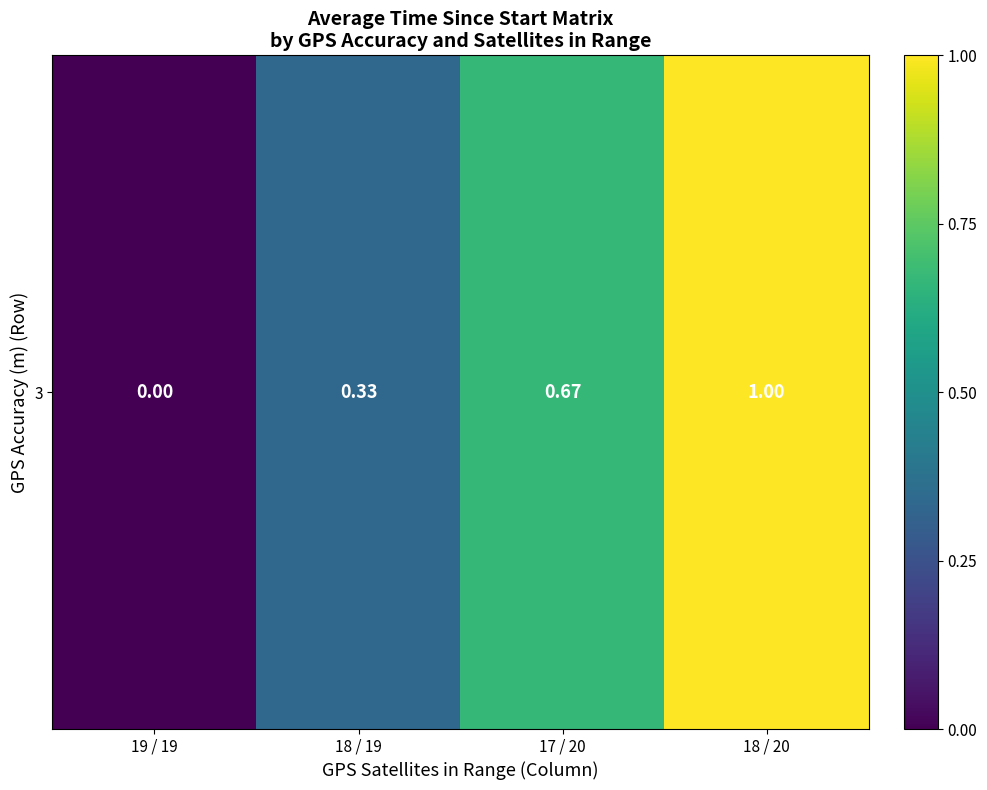

Which label corresponds to the smallest value in the chart?

19 / 19